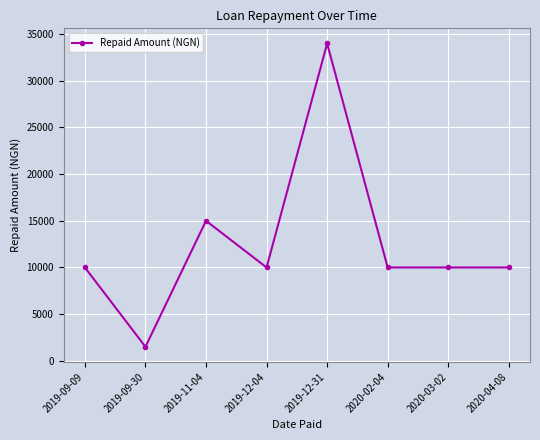

What is the value of the 2nd point from the left?

1500